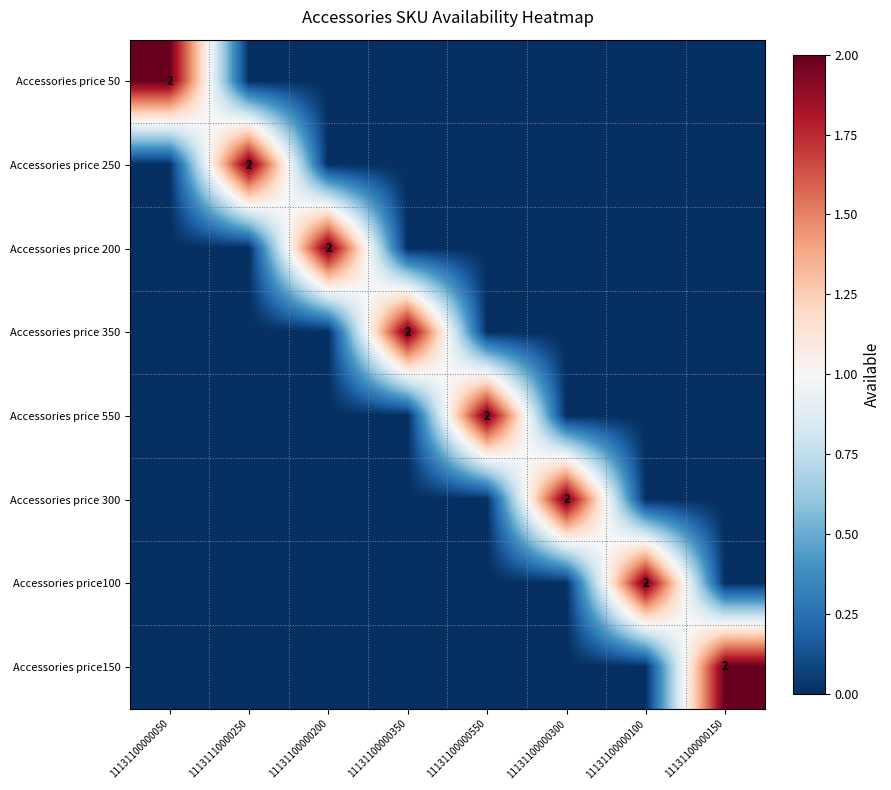

True or false: Accessories price100 has a value of 2 at 11131100000100.

True